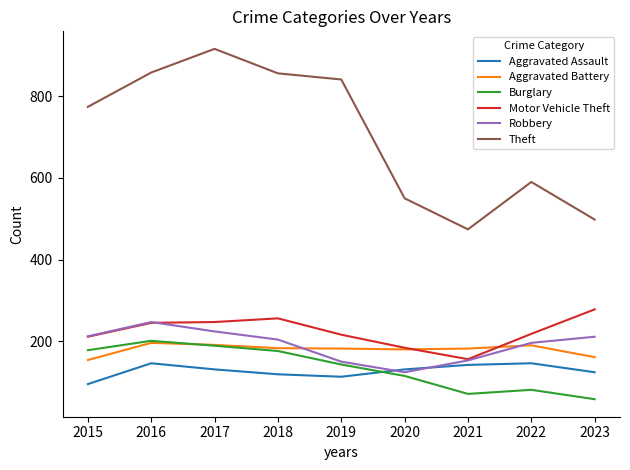

In Motor Vehicle Theft, how many points are lower than both neighbors (excluding endpoints)?

1